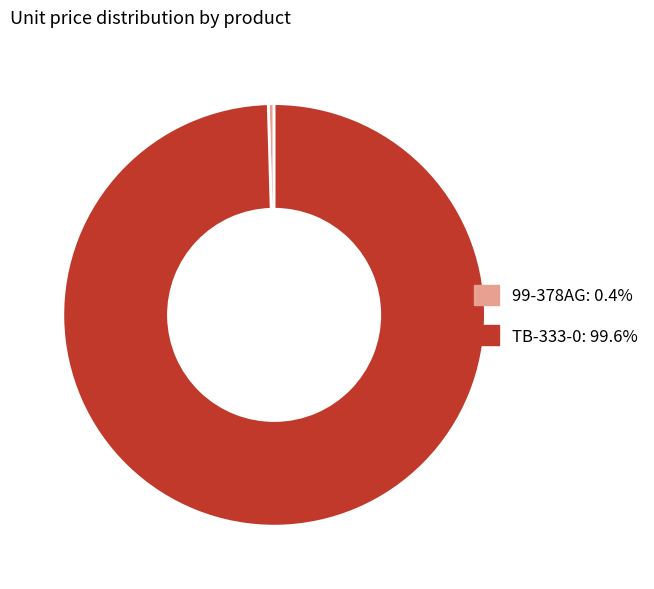

Is it true that 99-378AG is 0% of the pie?

True